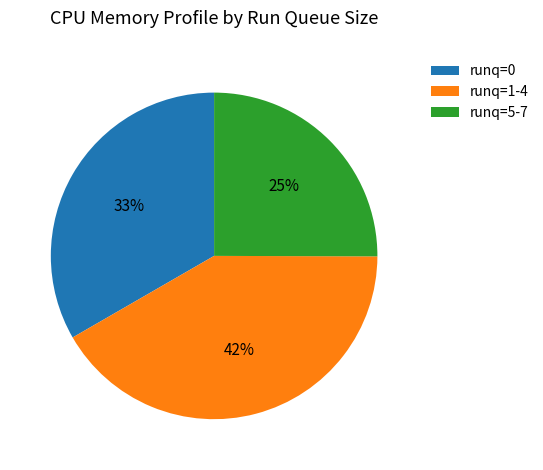

Between runq=0 and runq=1-4, which is larger?

runq=1-4